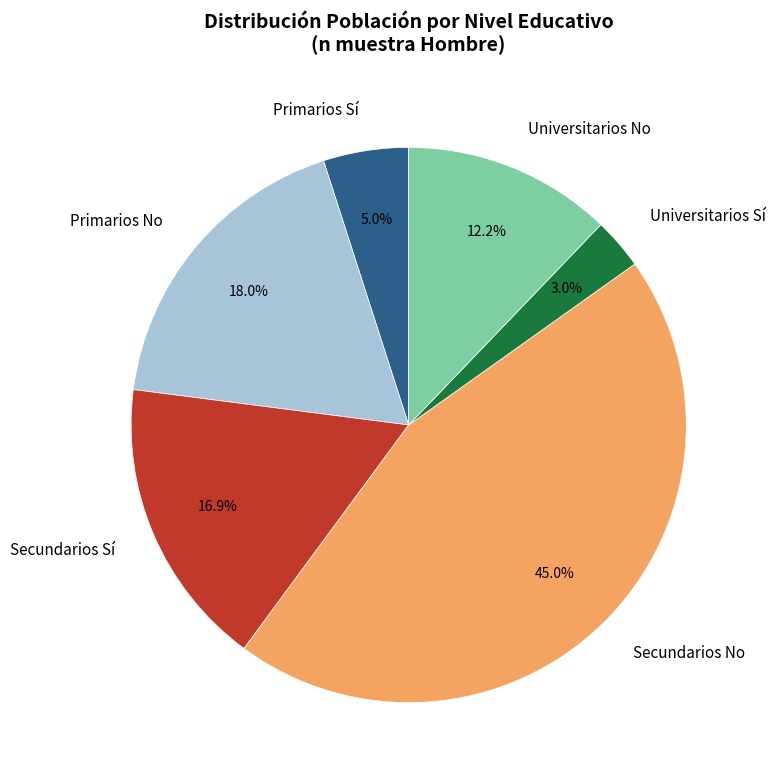

Is there any slice that represents more than half of the pie?

No